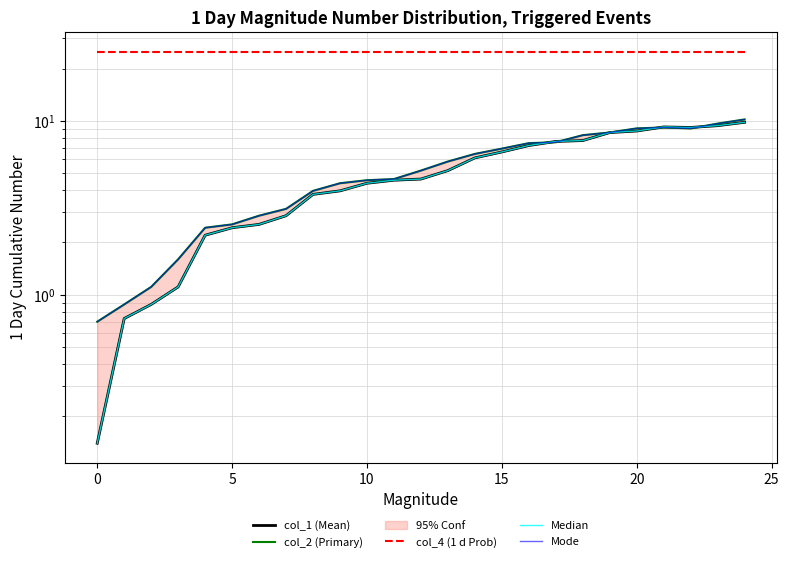

Which series has the largest range (max minus min)?

col_1 (Mean)